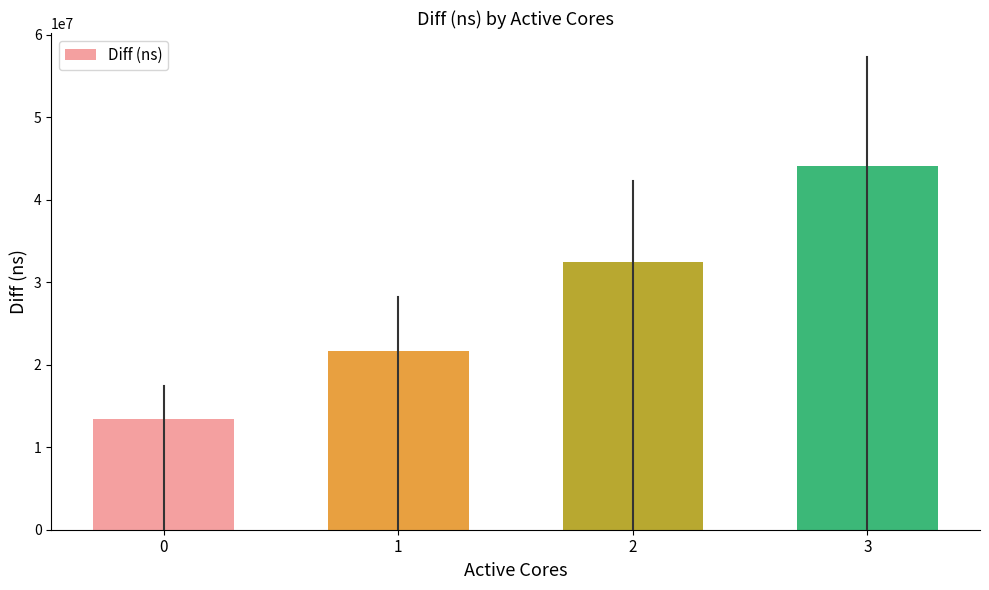

Is it true that the value at 3 is 28090414?

False